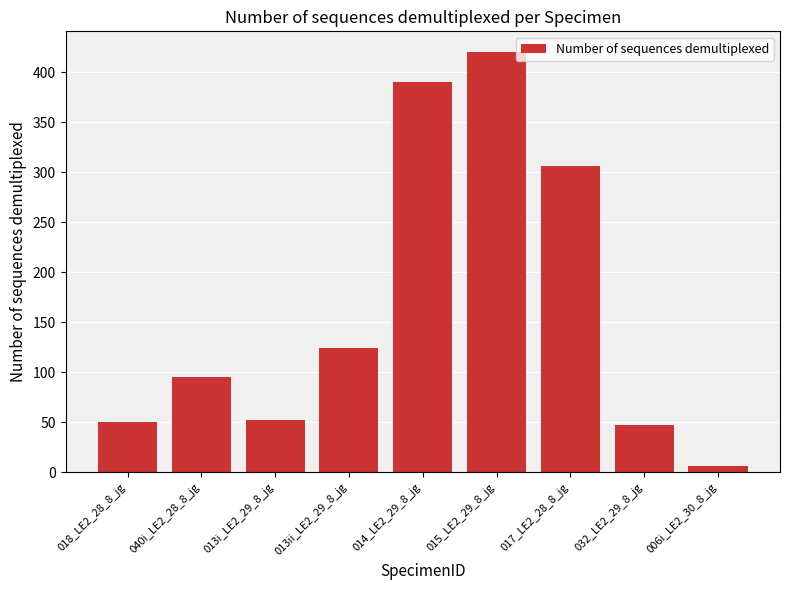

What is the value of the 7th bar from the left?

306